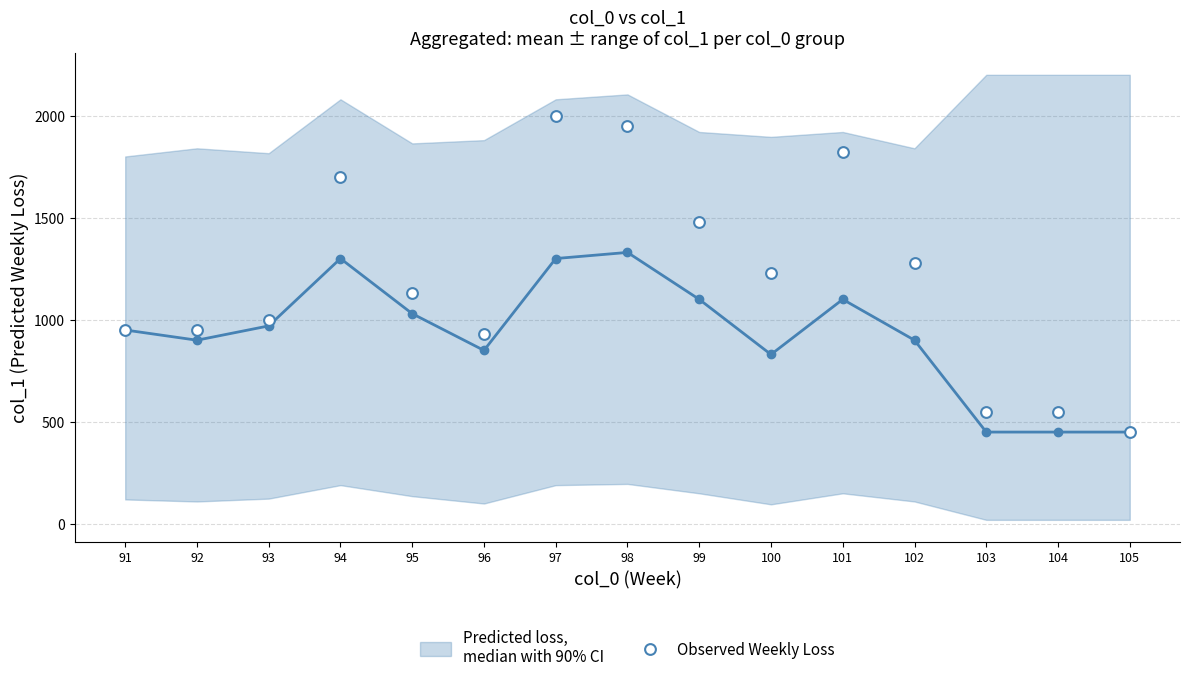

What is the range of X values (max minus min)?

14